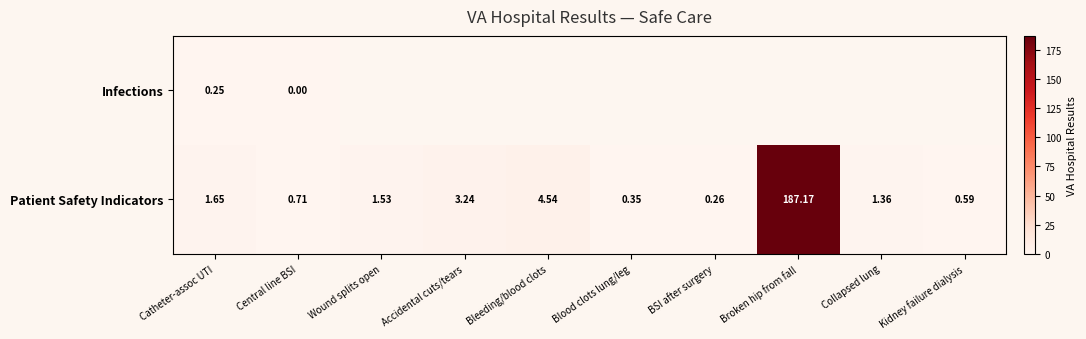

Is the value of Infections at Catheter-assoc UTI greater than the value of Patient Safety Indicators at Wound splits open?

No